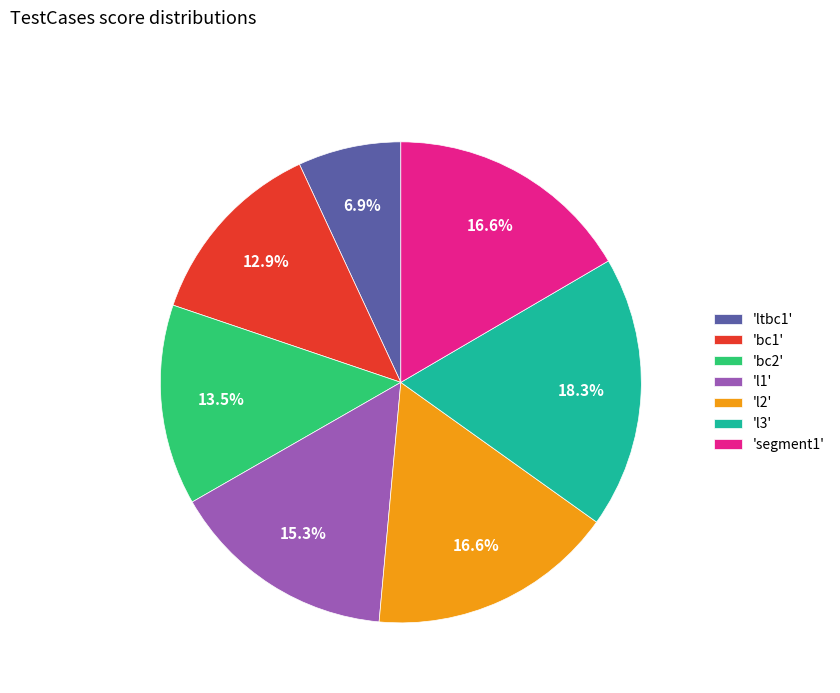

What is the largest slice in the pie chart?

'l3'